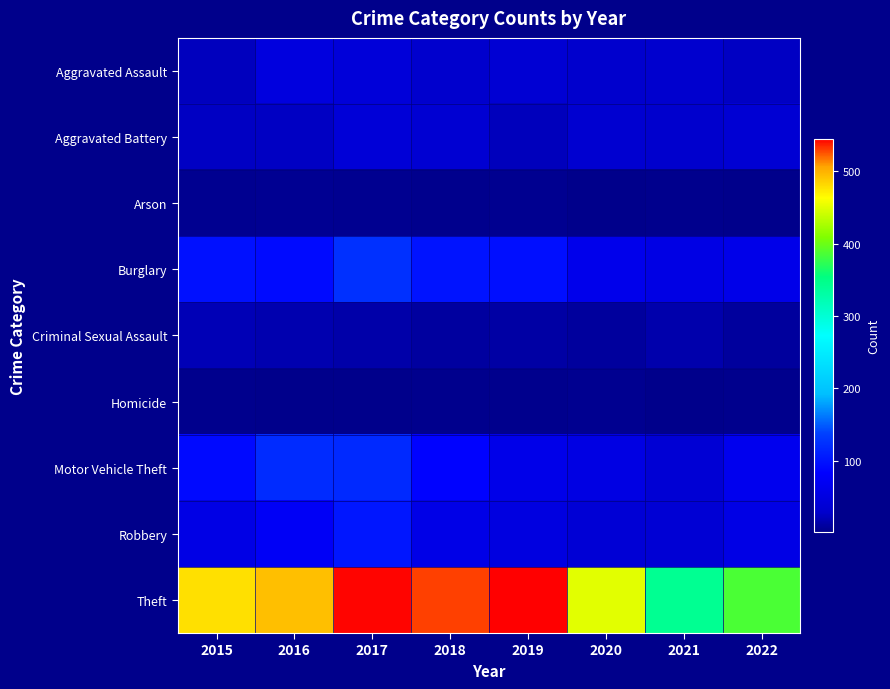

Reading right to left, list all the values displayed in this chart.

Aggravated Assault: 2022=25	2021=30	2020=29	2019=35	2018=29	2017=42	2016=47	2015=23
Aggravated Battery: 2022=35	2021=29	2020=32	2019=22	2018=34	2017=40	2016=25	2015=25
Arson: 2022=1	2021=3	2020=1	2019=4	2018=3	2017=4	2016=5	2015=4
Burglary: 2022=60	2021=55	2020=62	2019=95	2018=99	2017=124	2016=92	2015=97
Criminal Sexual Assault: 2022=9	2021=15	2020=9	2019=12	2018=10	2017=14	2016=16	2015=20
Homicide: 2022=3	2021=2	2020=4	2019=3	2018=3	2017=2	2016=2	2015=3
Motor Vehicle Theft: 2022=65	2021=37	2020=54	2019=60	2018=85	2017=118	2016=119	2015=91
Robbery: 2022=56	2021=37	2020=38	2019=49	2018=58	2017=102	2016=74	2015=56
Theft: 2022=386	2021=343	2020=451	2019=545	2018=530	2017=543	2016=493	2015=478